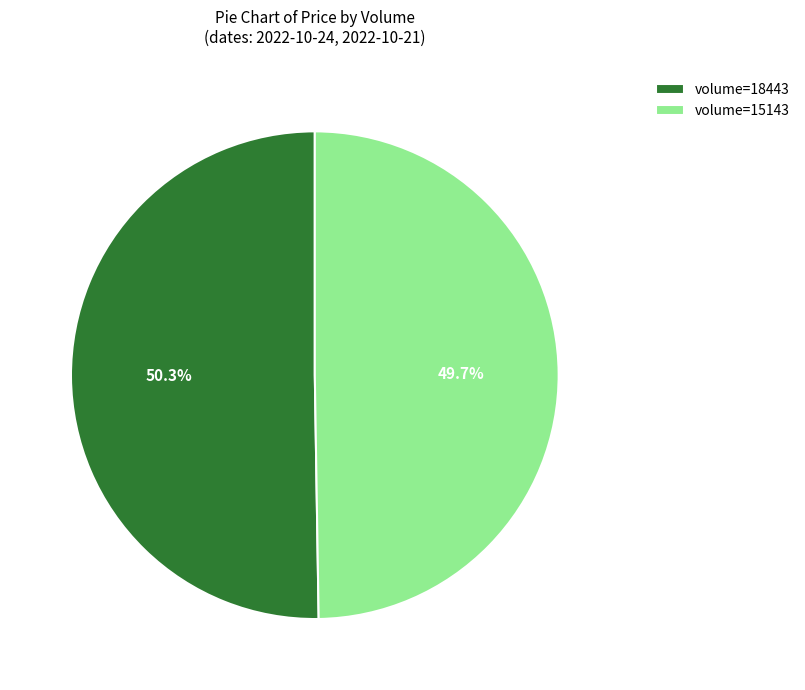

What percentage do volume=18443 and volume=15143 together represent?

100.0%